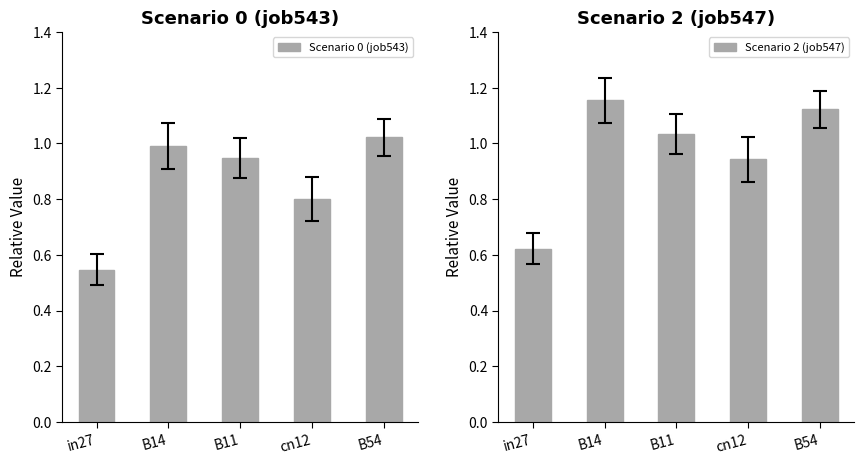

Which category has the highest value in the Scenario 2 (job547) series?

B14